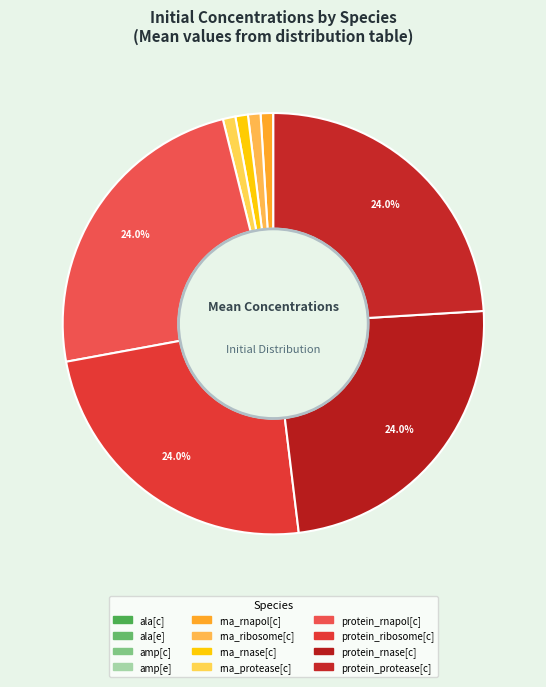

What is the change in value from ala[c] to rna_protease[c]?

+2.0